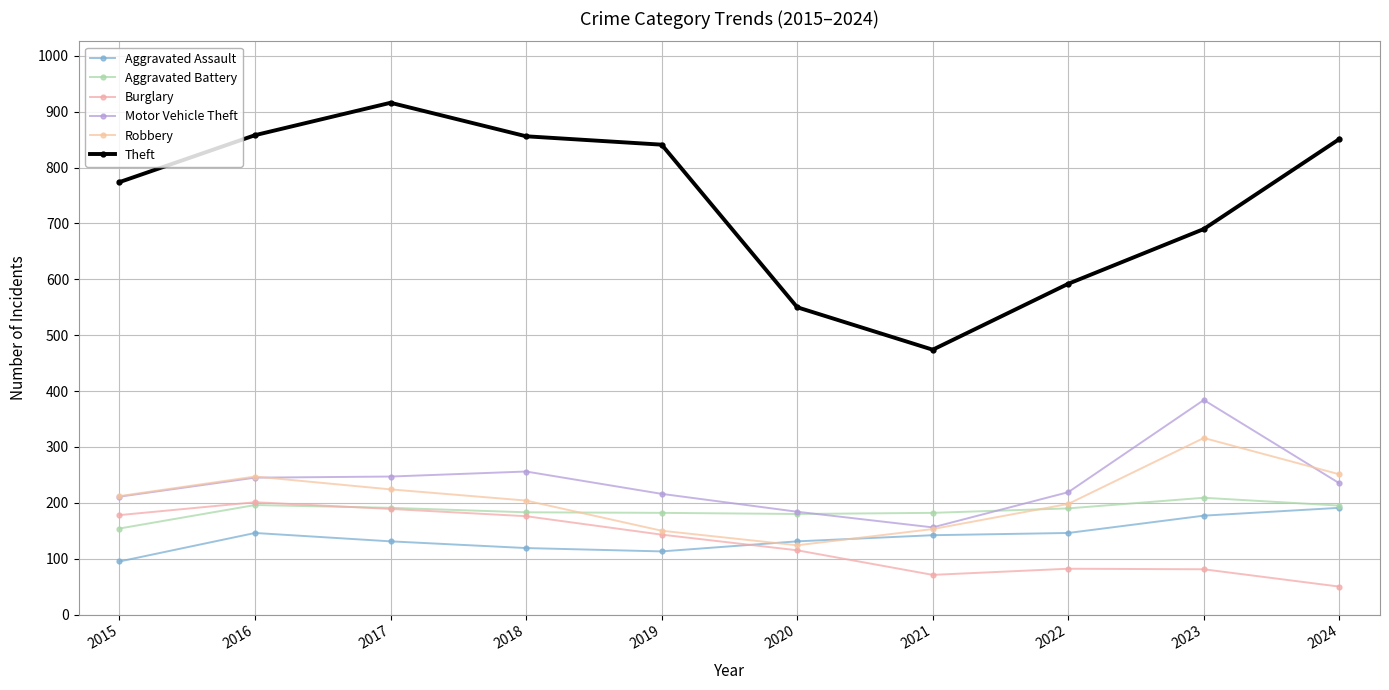

Is it true that Robbery equals 61 at 2019?

False